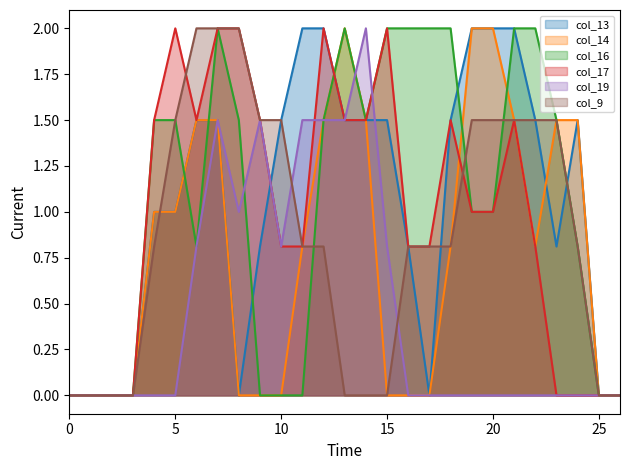

At which category is the sum across all series the highest?

7